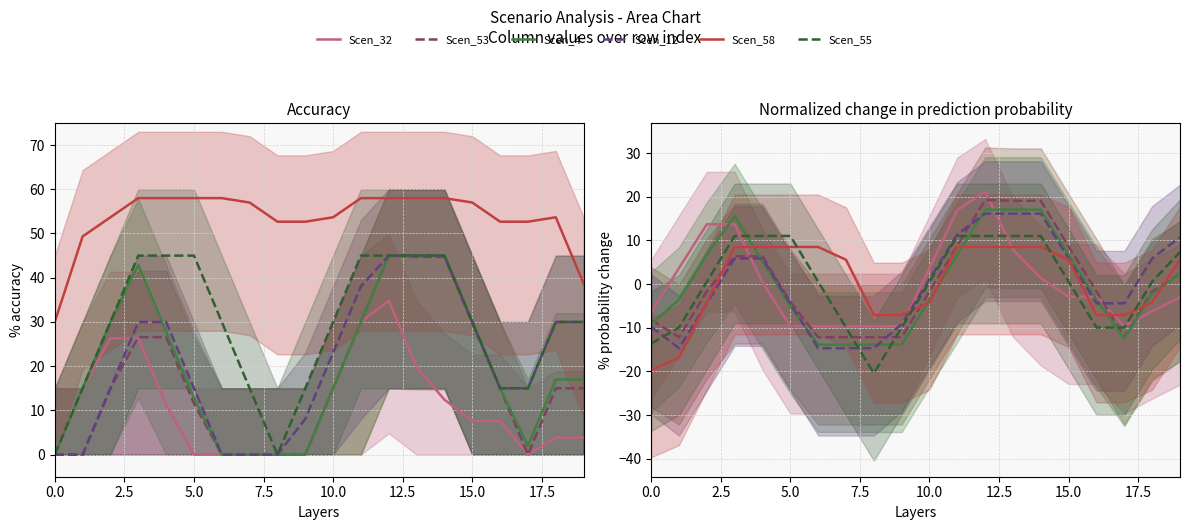

In Scen_55, how many points are lower than both neighbors (excluding endpoints)?

1